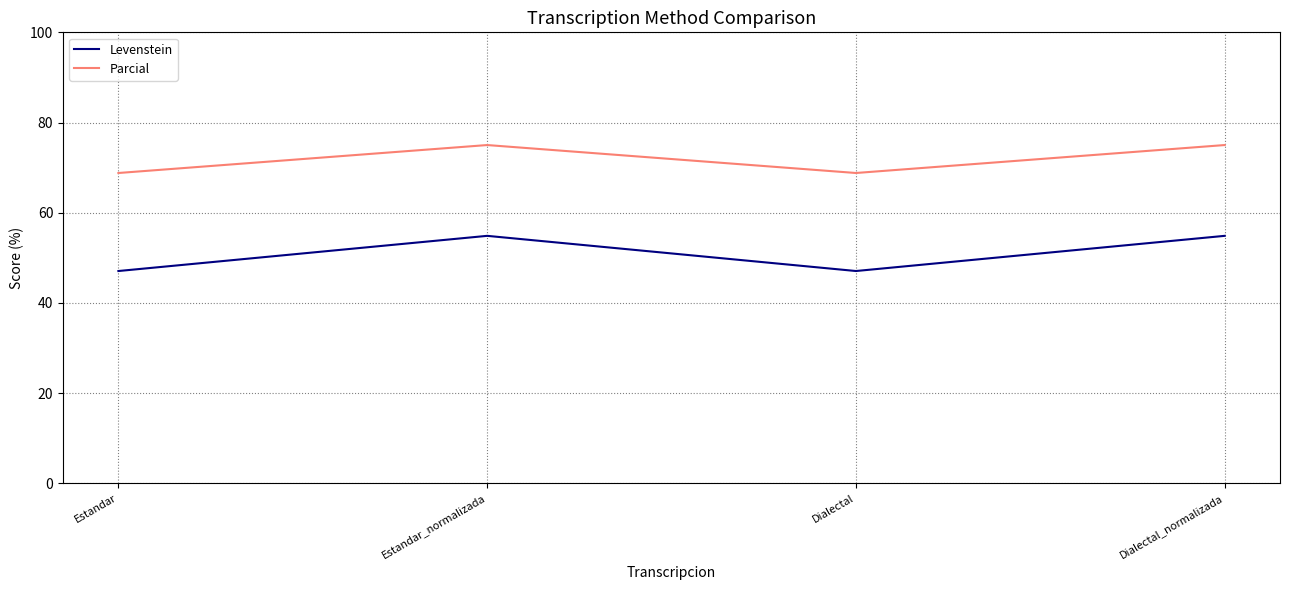

Count the Parcial values in the range 68 to 75.

4